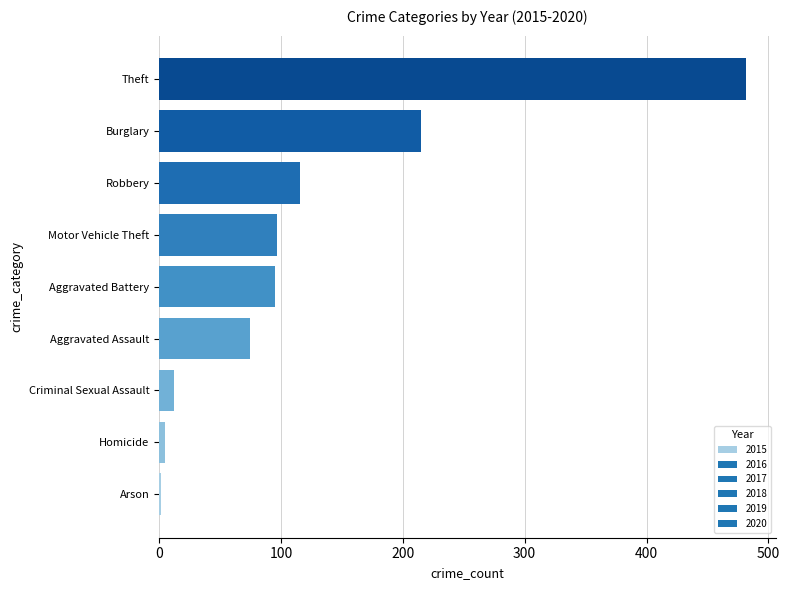

Between Criminal Sexual Assault and Motor Vehicle Theft, which is larger?

Motor Vehicle Theft